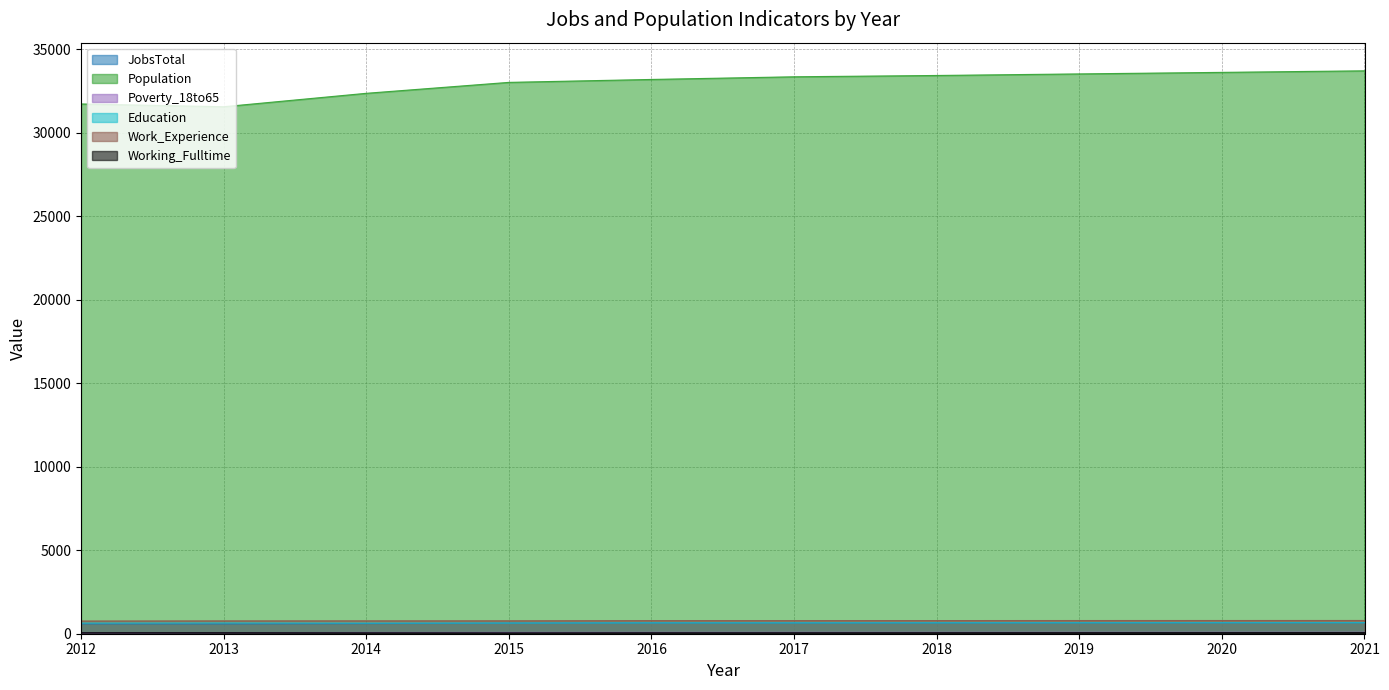

True or false: Population and Work_Experience intersect in this chart.

False